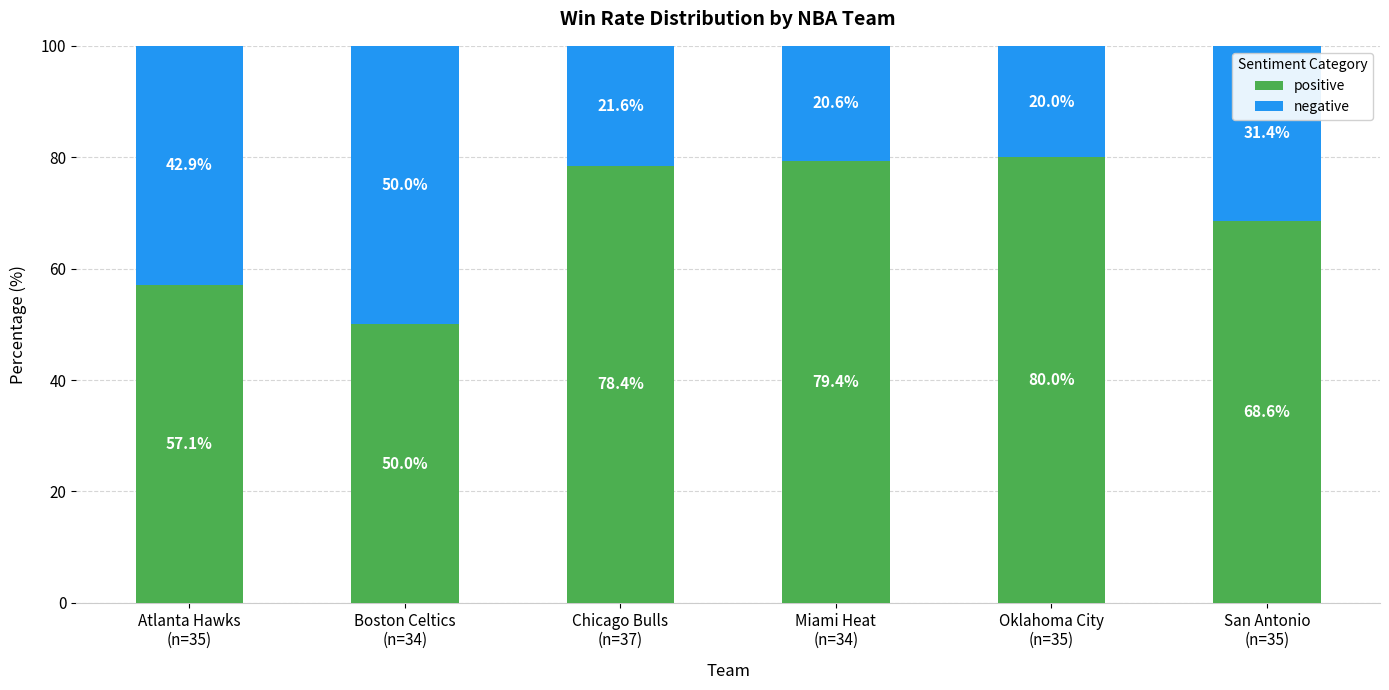

How many values in the positive series exceed 78?

3